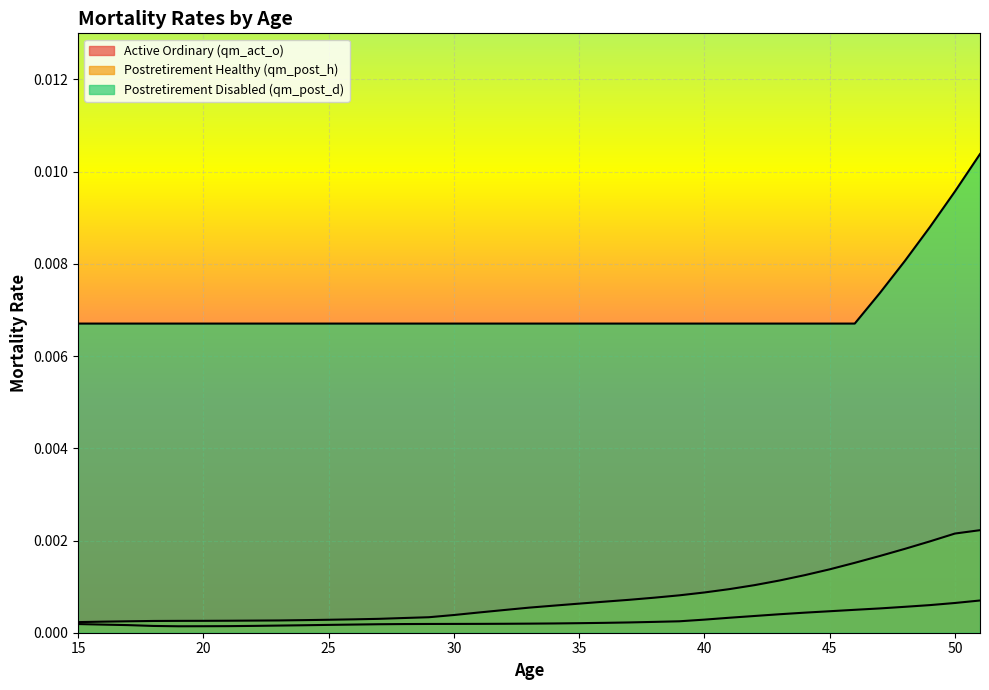

Does the chart display data point markers on the line(s)?

No